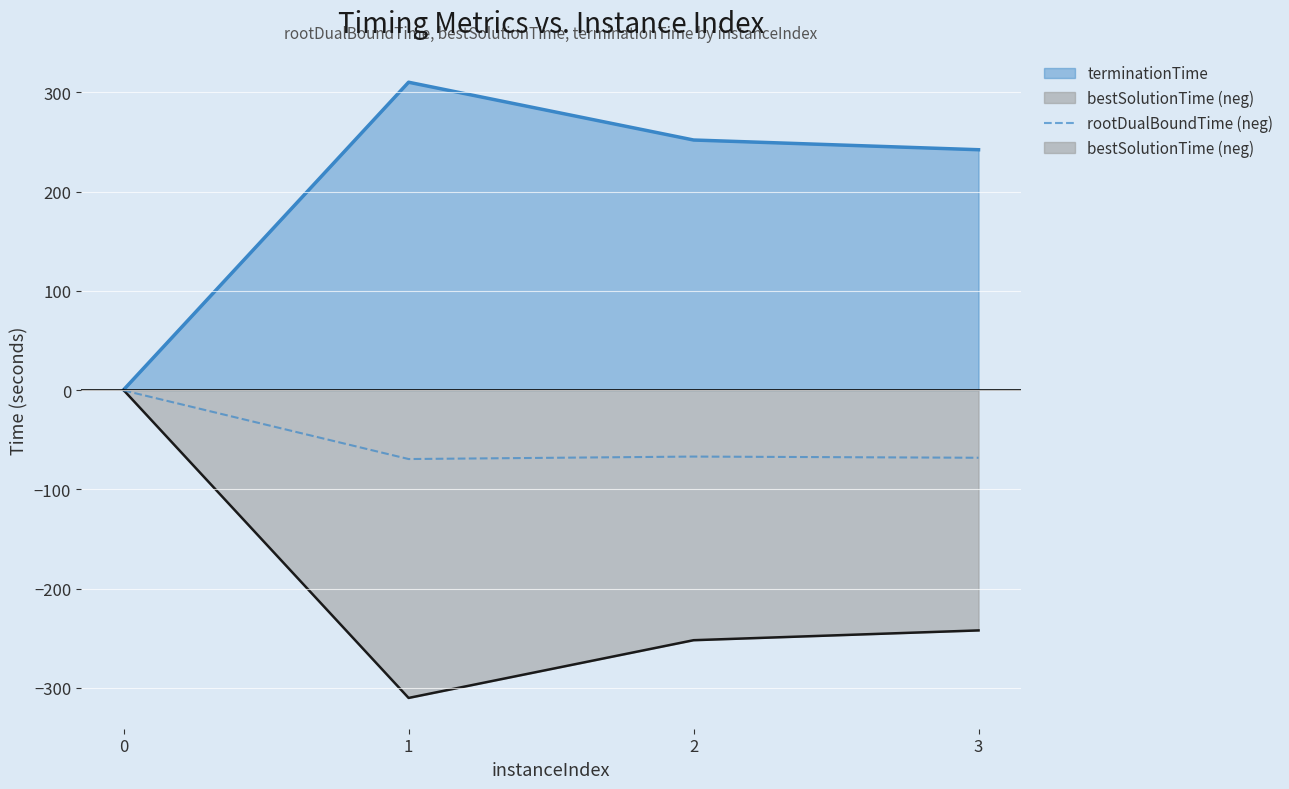

Reading left to right, what are all the values shown in this chart?

0=-0.3	1=-69.4	2=-66.9	3=-68.1